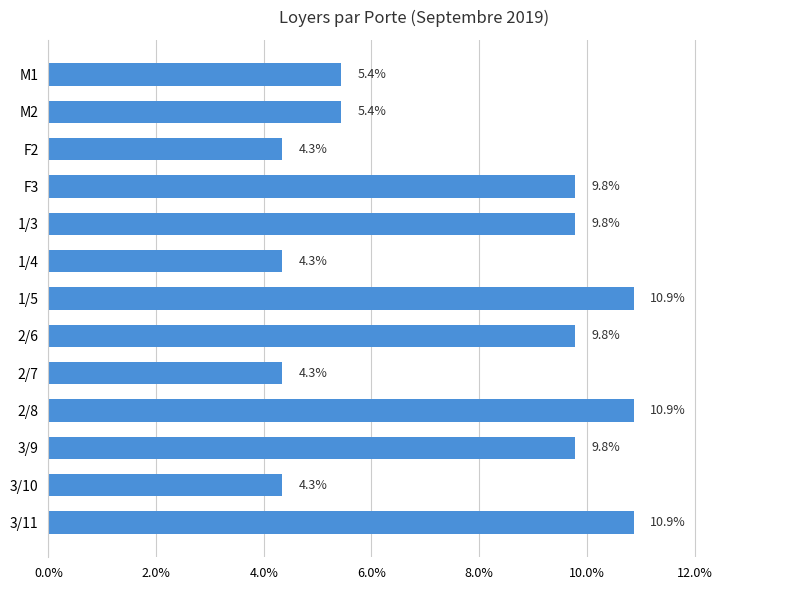

Which has a higher value, 2/6 or 1/4?

2/6